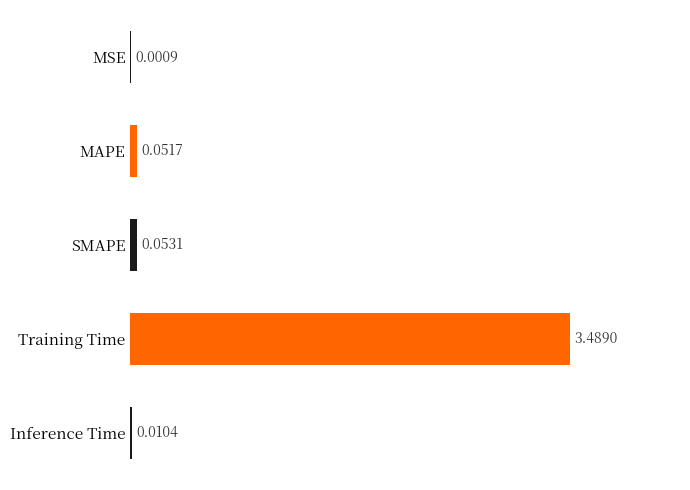

At which label is the value closest to 1?

SMAPE